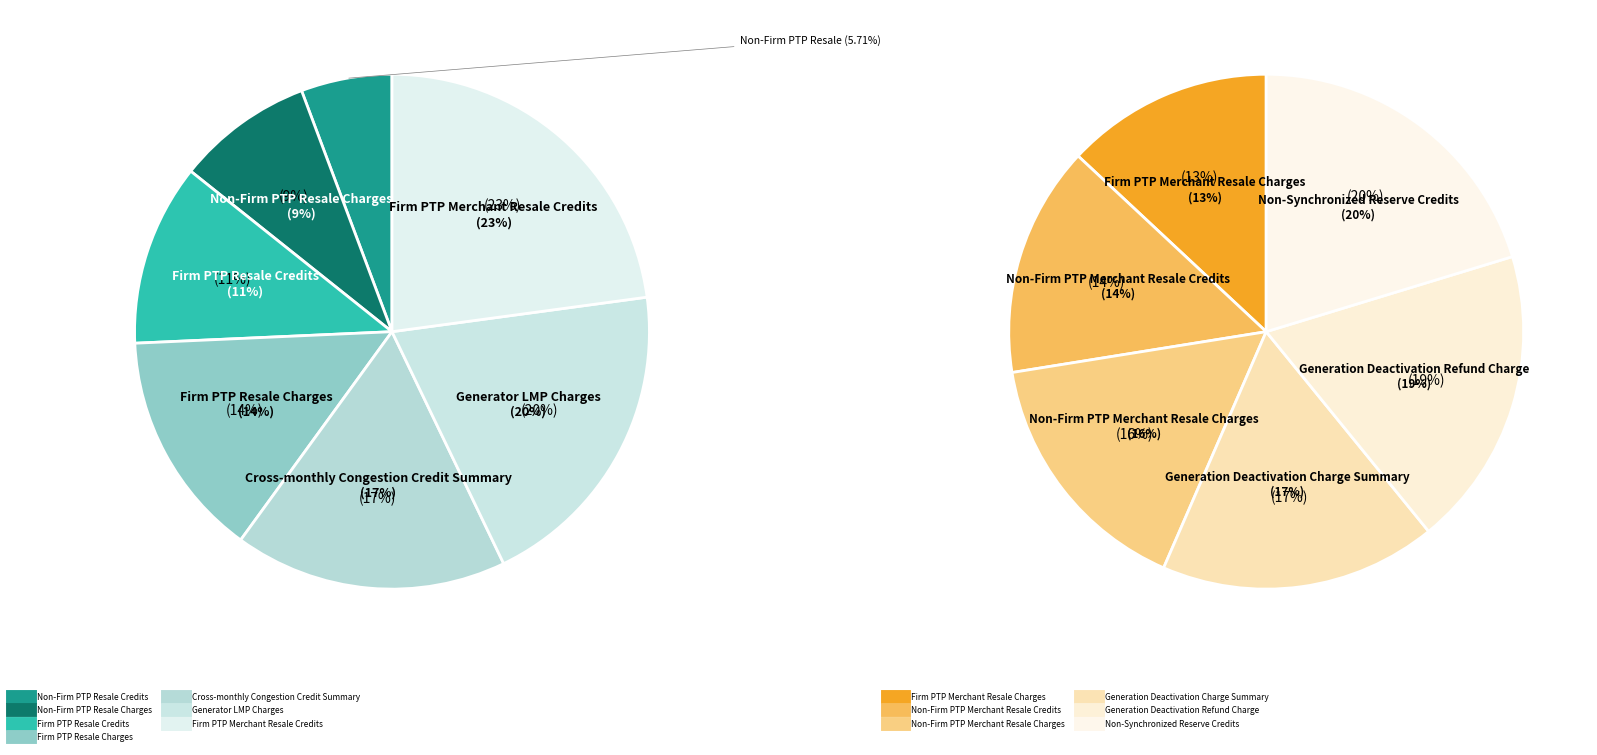

Is Firm PTP Resale Credits the majority of the pie?

No